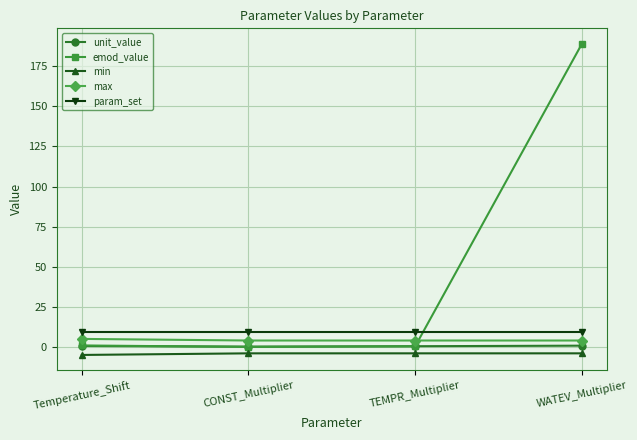

Does the chart display data point markers on the line(s)?

Yes